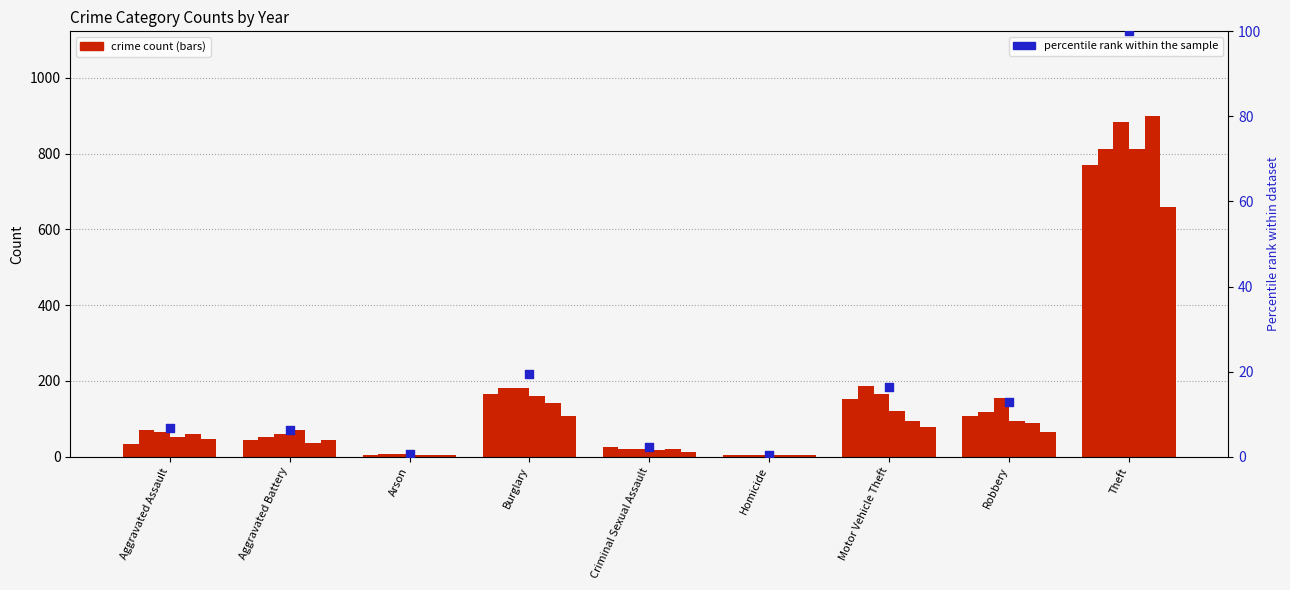

Between Homicide and Arson, which is larger?

Arson